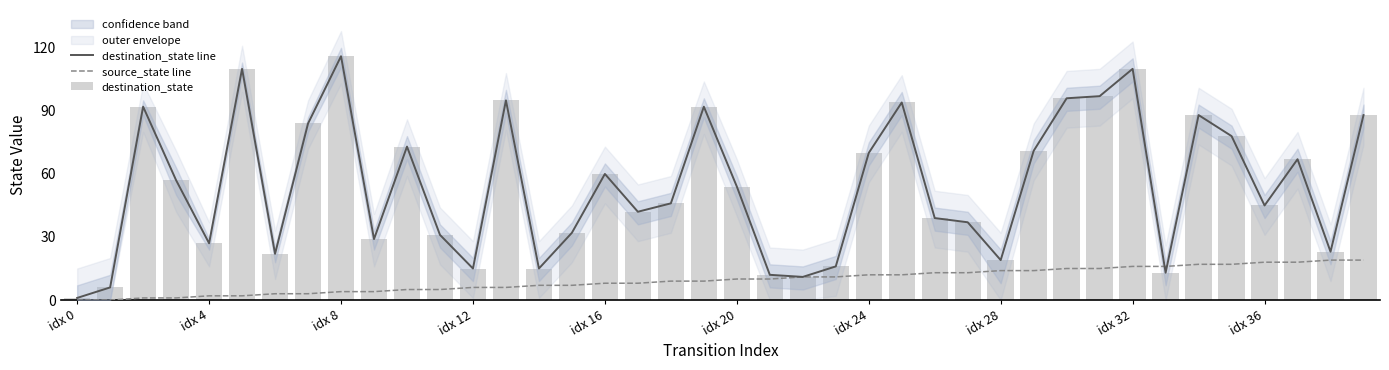

Which category has the lowest value in the destination_state series?

idx 0